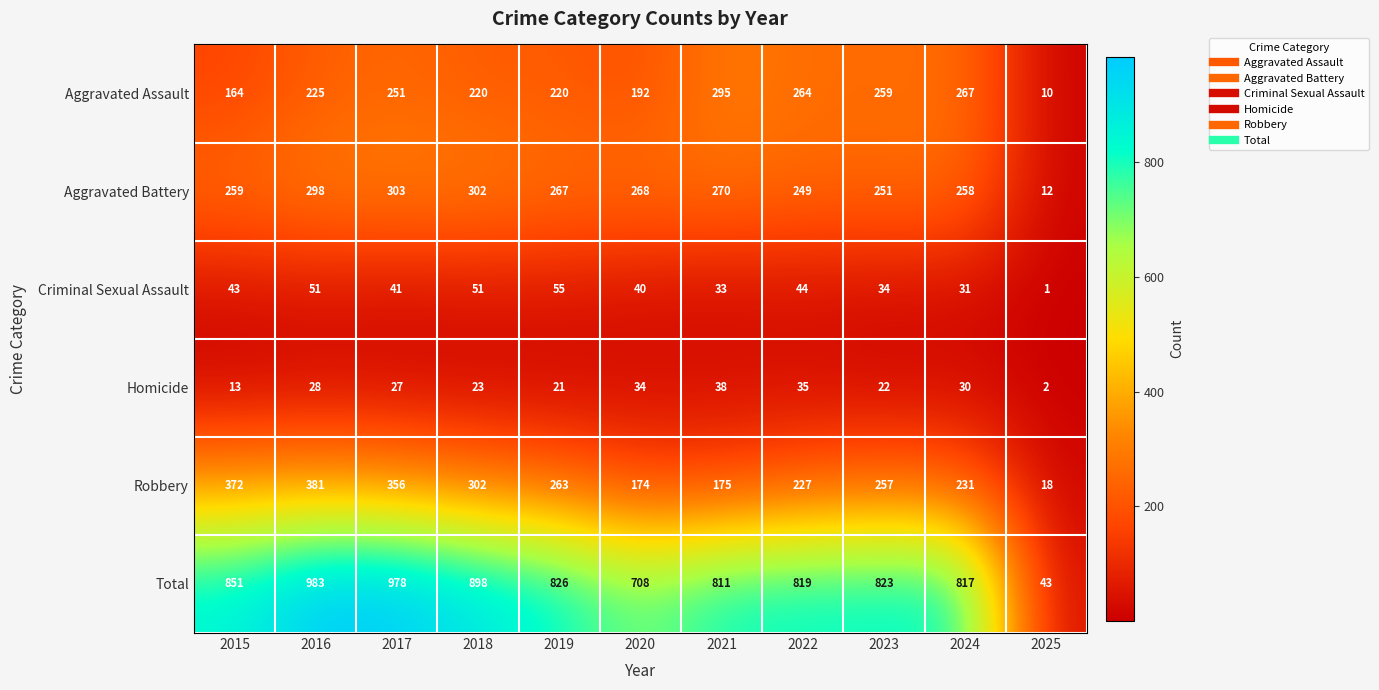

What is the minimum value shown in the chart?

1